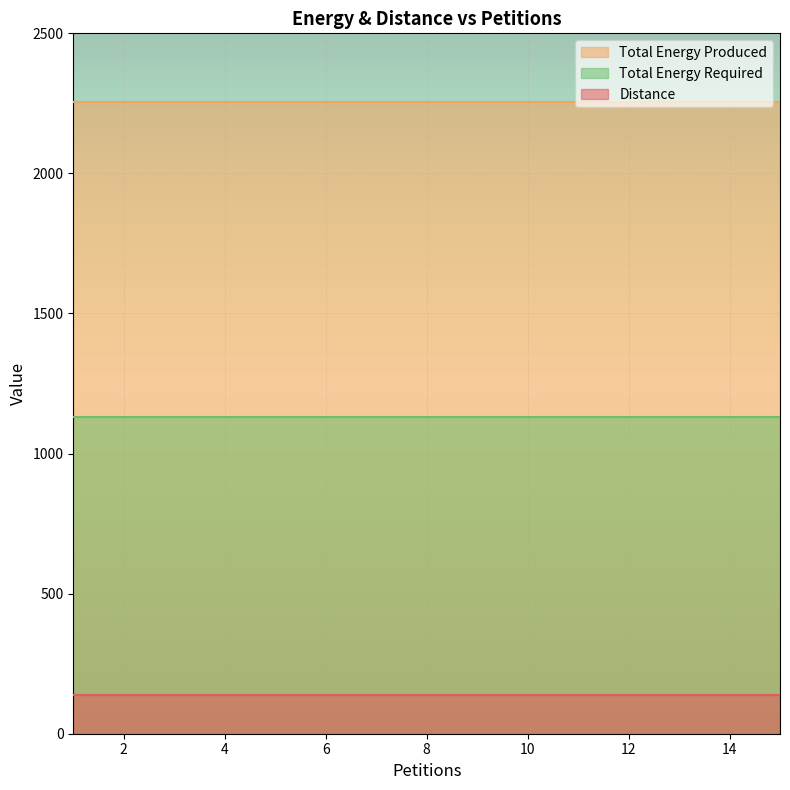

Reading left to right, what are all the values shown in this chart?

Distance: 139	139	139	139	139	139	139	139	139	139	139	139	139	139	139
Total Energy Produced: 2256	2256	2256	2256	2256	2256	2256	2256	2256	2256	2256	2256	2256	2256	2256
Total Energy Required: 1130	1130	1130	1130	1130	1130	1130	1130	1130	1130	1130	1130	1130	1130	1130